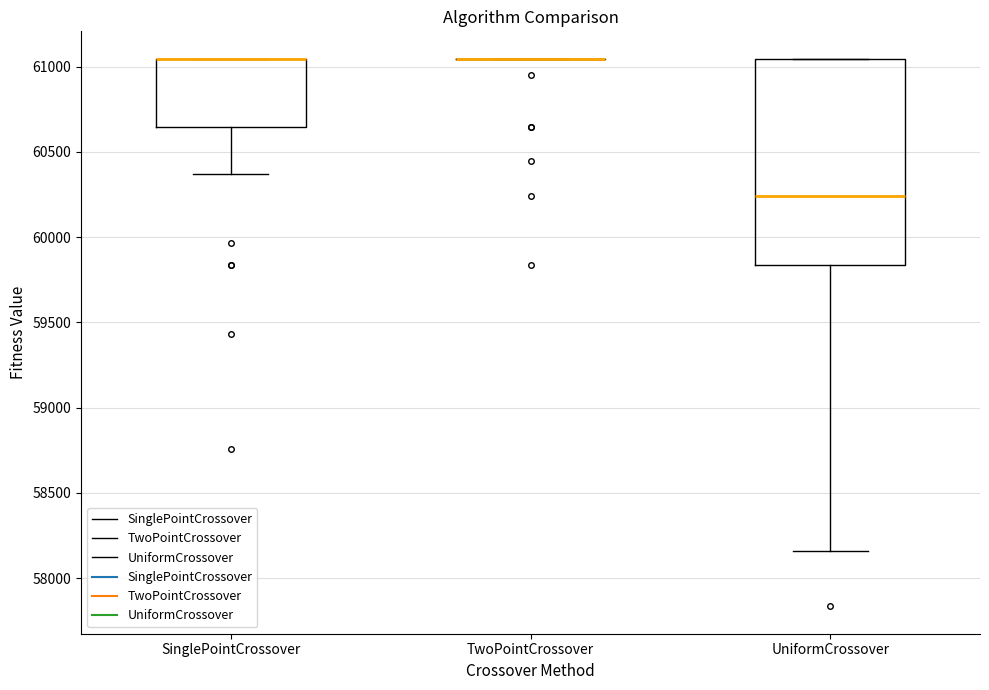

Reading left to right, transcribe this box plot: for each box, give where its median line is, the range the box spans, and where its two whiskers end, as read against the y-axis. The values are not printed on the chart, so give them approximately, as read against the axis.

SinglePointCrossover: median 61050 (drawn on the box's upper edge), box 60650 to 61050, whiskers 60350 to 61050
TwoPointCrossover: box collapsed to a line at 61050, whiskers 61050 to 61050
UniformCrossover: median 60250, box 59850 to 61050, whiskers 58150 to 61050